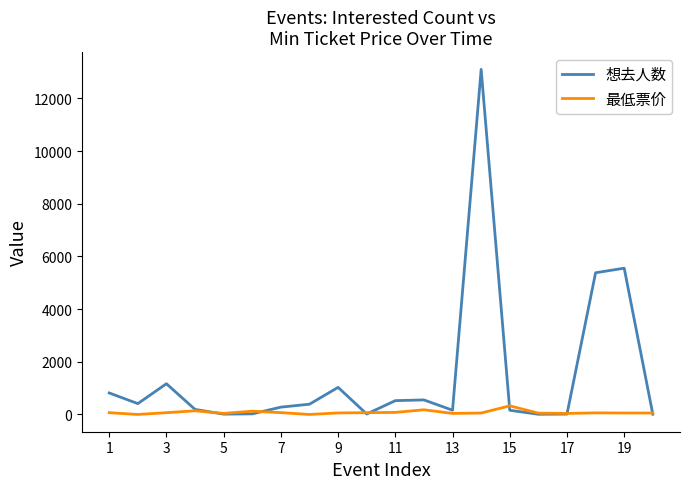

What is the maximum value for 想去人数?

13098